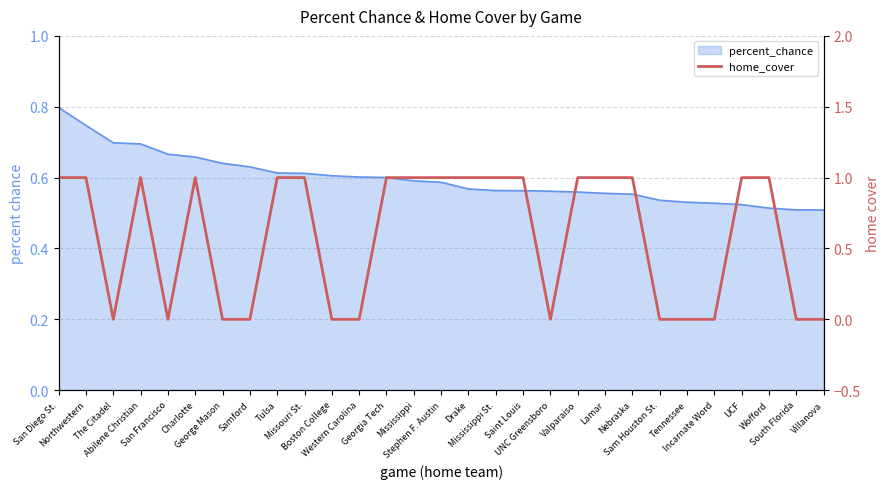

What is the difference between the second highest and minimum values?

1